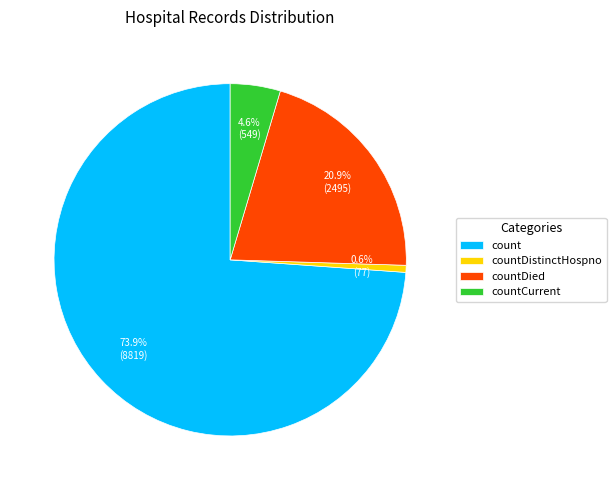

Does countDied account for over 50% of the chart?

No